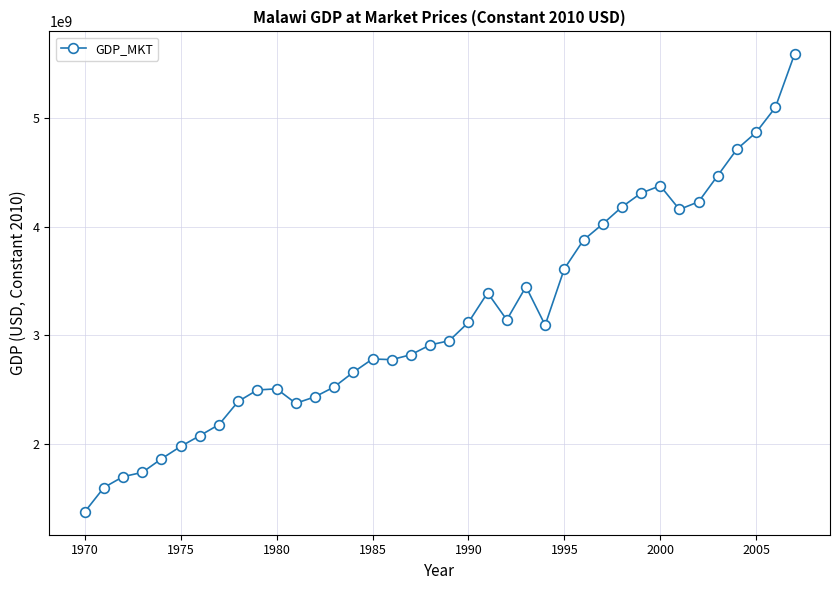

What is the smallest value displayed?

1378938219.1